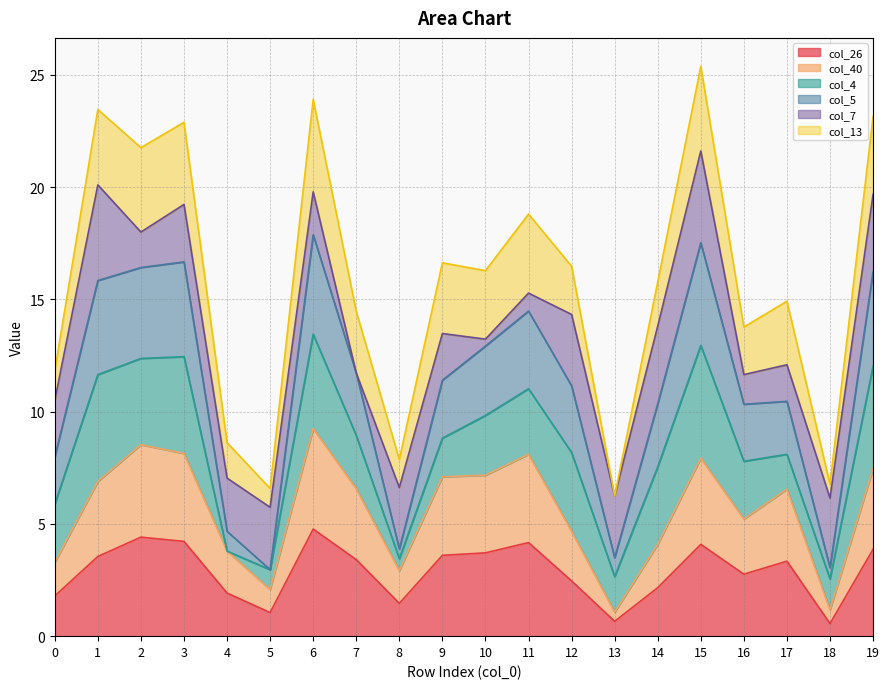

At which label does col_5 reach its minimum?

5